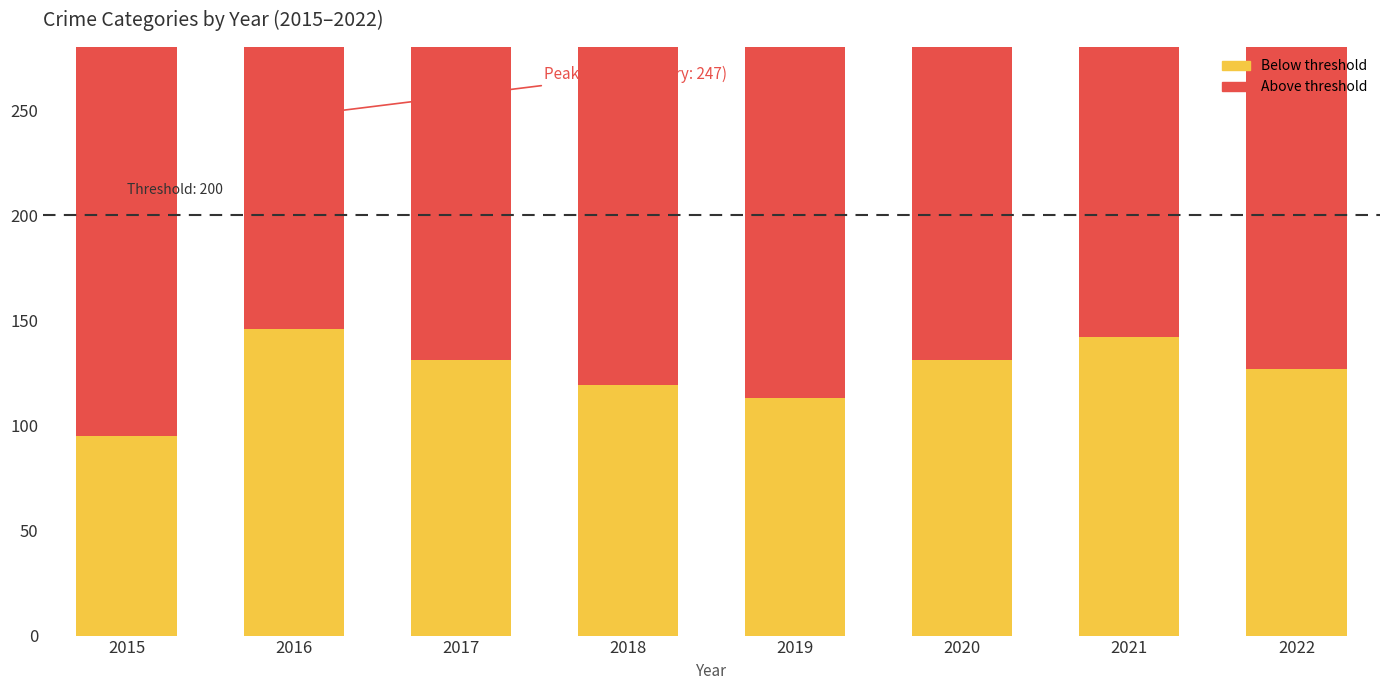

Which series changed the most between 2015 and 2020?

Robbery